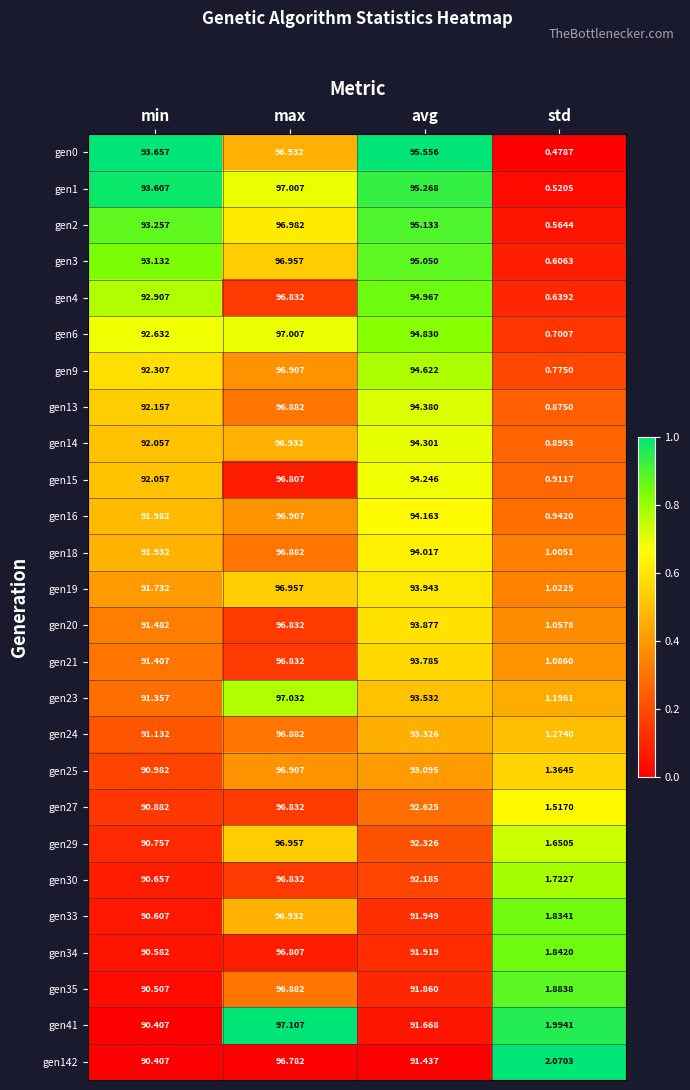

Is the value of gen41 at avg greater than the value of gen13 at std?

Yes